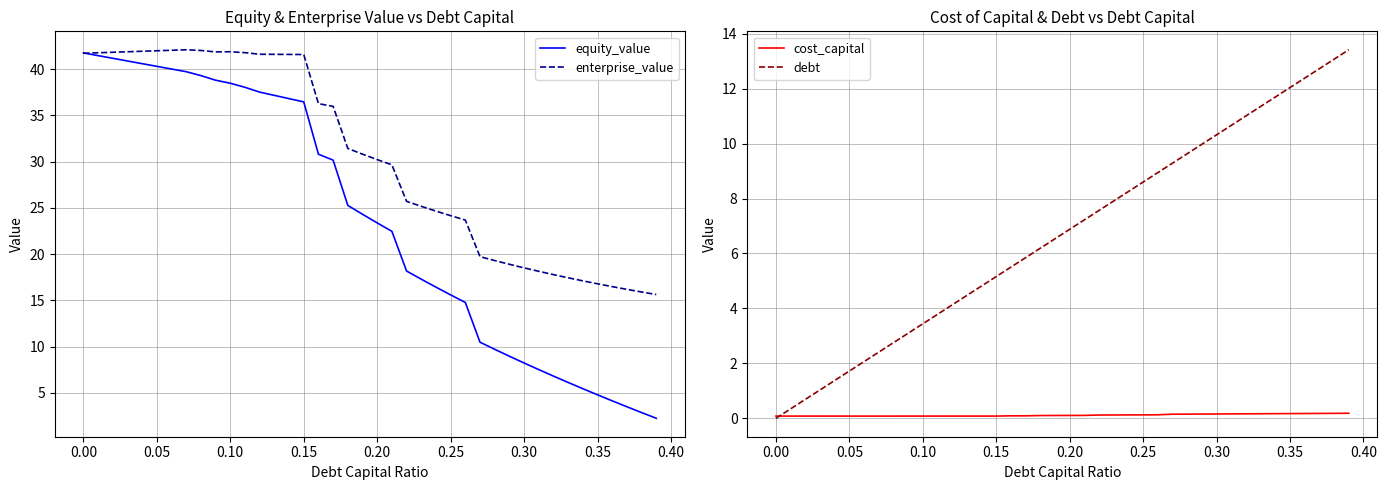

How many times do enterprise_value and equity_value cross each other?

1